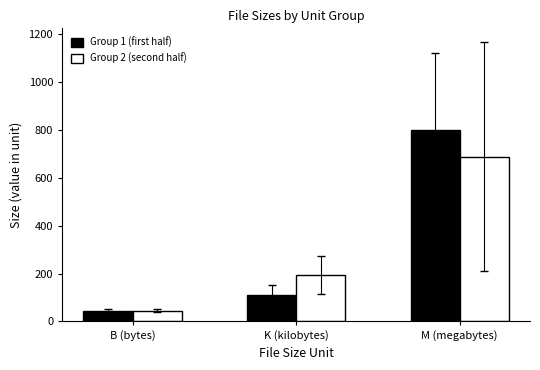

Which category has the highest value in the Group 1 (first half) series?

M (megabytes)